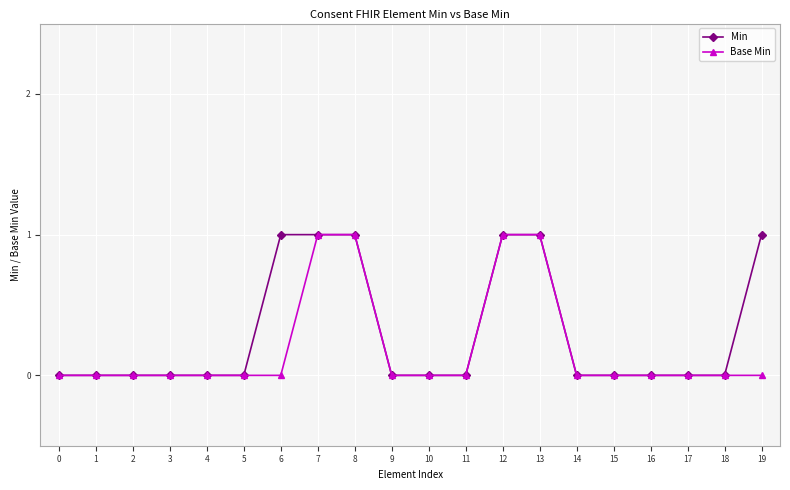

What is the greatest value displayed?

1